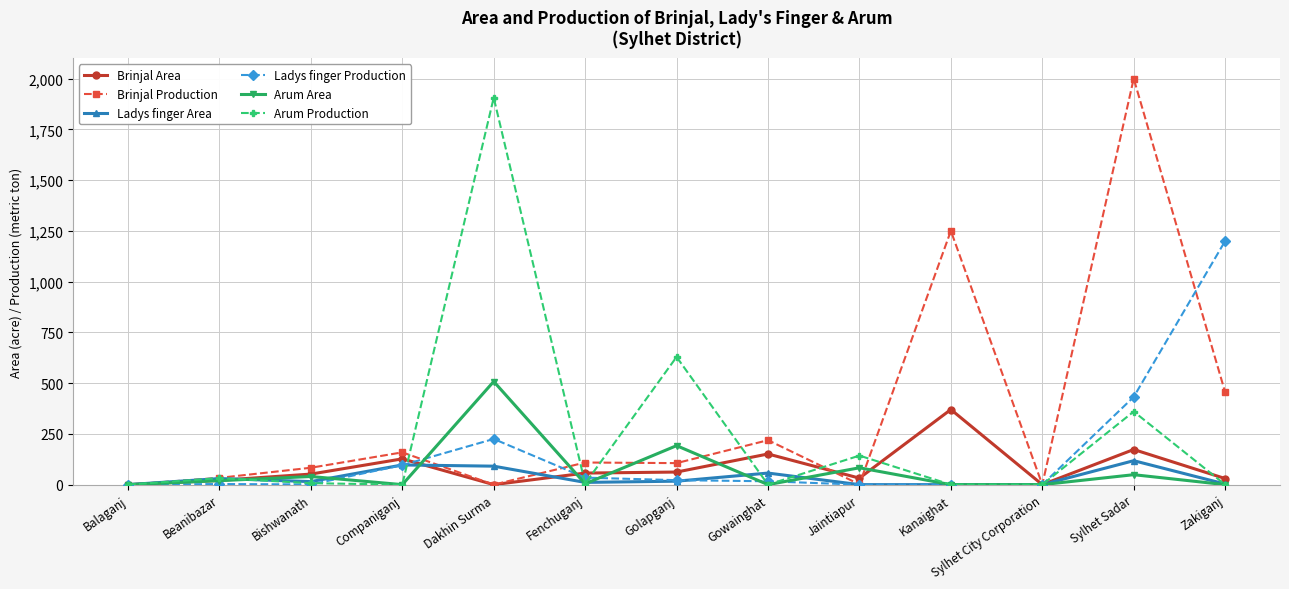

Is the value of Arum Area at Beanibazar greater than the value of Ladys finger Production at Kanaighat?

Yes